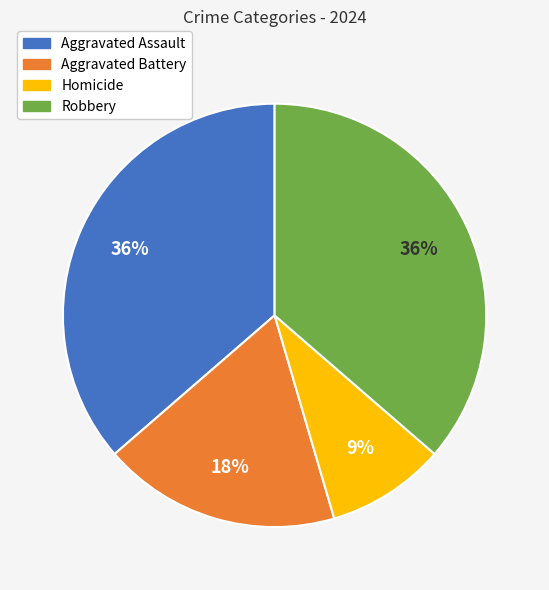

Is Homicide the majority of the pie?

No